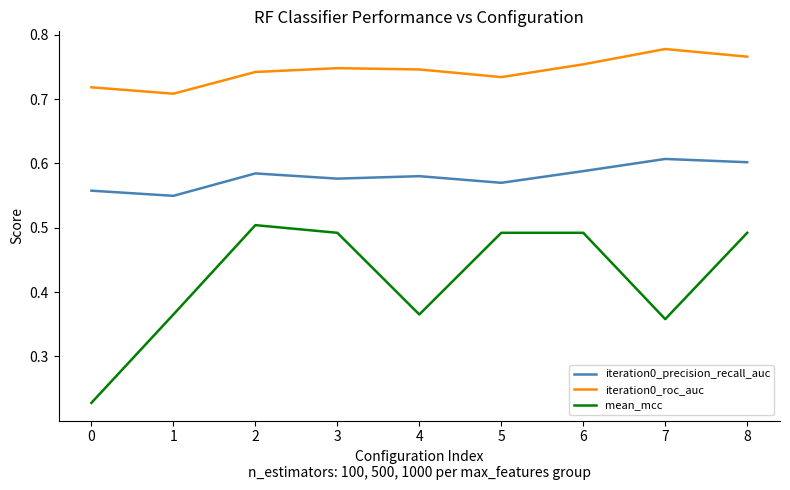

What is the spread (max minus min) of values at 8?

0.3